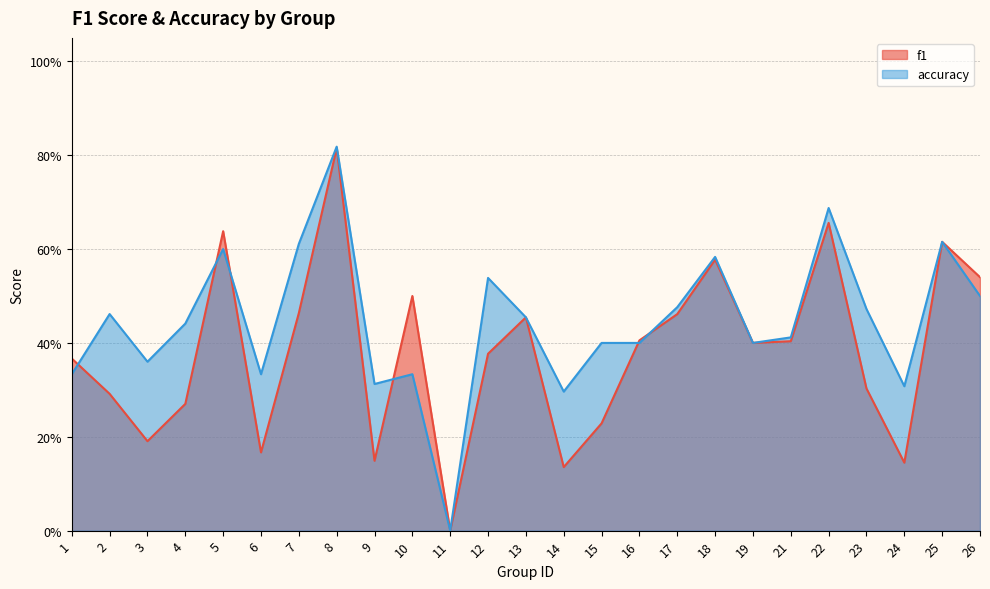

List the series in order of their peak value, highest first.

accuracy, f1